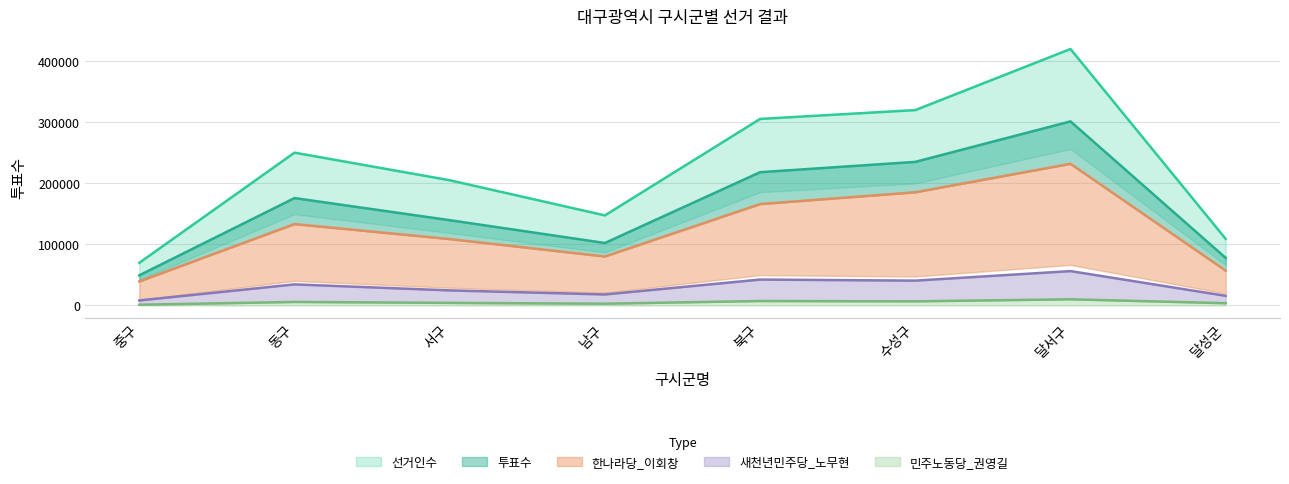

What is the label of the 8th point from the right?

중구